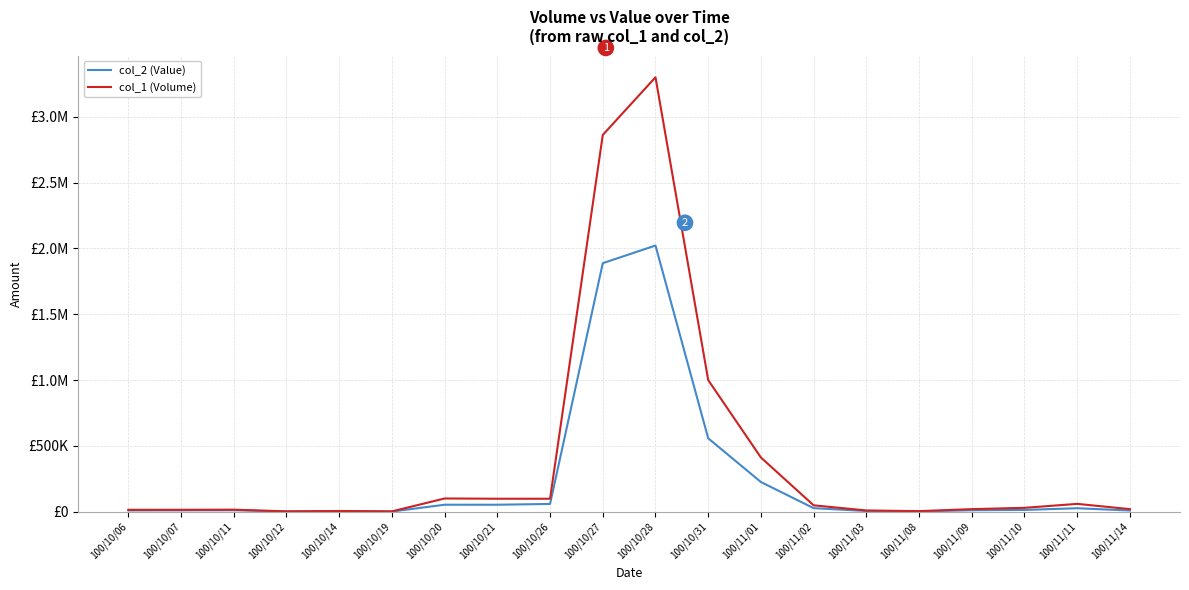

What are all the series names shown in the legend?

col_2 (Value), col_1 (Volume)